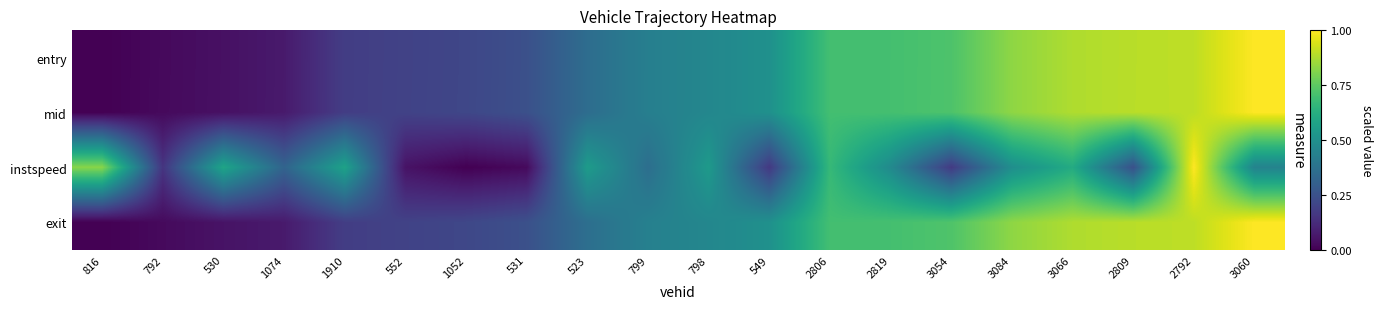

Reading left to right, extract all data points from this chart.

entry: 816=0.0	792=0.0	530=0.0	1074=0.1	1910=0.2	552=0.2	1052=0.2	531=0.2	523=0.4	799=0.4	798=0.5	549=0.5	2806=0.7	2819=0.7	3054=0.7	3084=0.8	3066=0.9	2809=0.9	2792=0.9	3060=1.0
mid: 816=0.0	792=0.0	530=0.0	1074=0.1	1910=0.2	552=0.2	1052=0.2	531=0.2	523=0.4	799=0.4	798=0.5	549=0.5	2806=0.7	2819=0.7	3054=0.7	3084=0.8	3066=0.9	2809=0.9	2792=0.9	3060=1.0
instspeed: 816=0.8	792=0.2	530=0.6	1074=0.3	1910=0.6	552=0.1	1052=0.0	531=0.0	523=0.5	799=0.4	798=0.5	549=0.2	2806=0.7	2819=0.5	3054=0.2	3084=0.5	3066=0.6	2809=0.2	2792=1.0	3060=0.4
exit: 816=0.0	792=0.0	530=0.1	1074=0.1	1910=0.2	552=0.2	1052=0.2	531=0.2	523=0.4	799=0.4	798=0.5	549=0.5	2806=0.7	2819=0.7	3054=0.7	3084=0.8	3066=0.9	2809=0.9	2792=0.9	3060=1.0